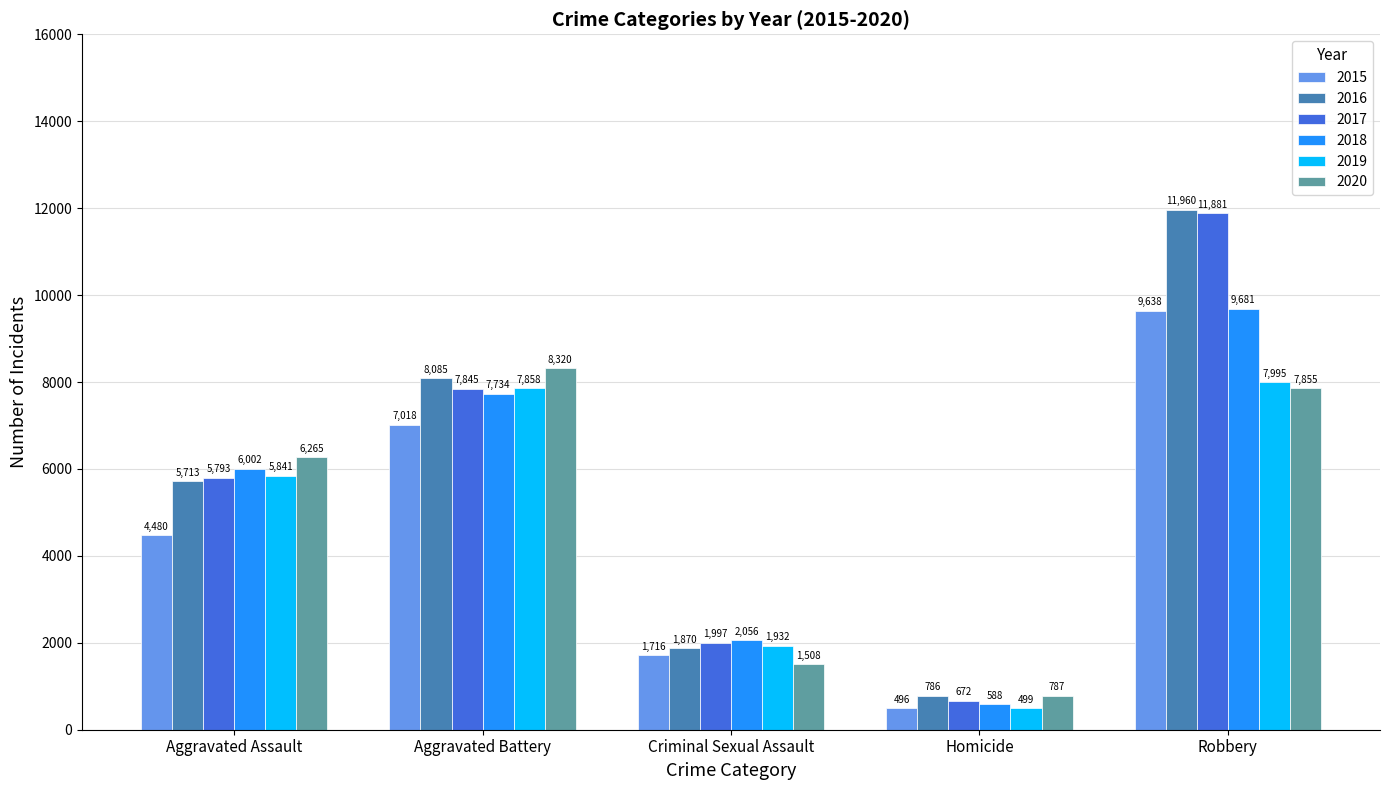

At how many categories does at least one series exceed 11085?

1